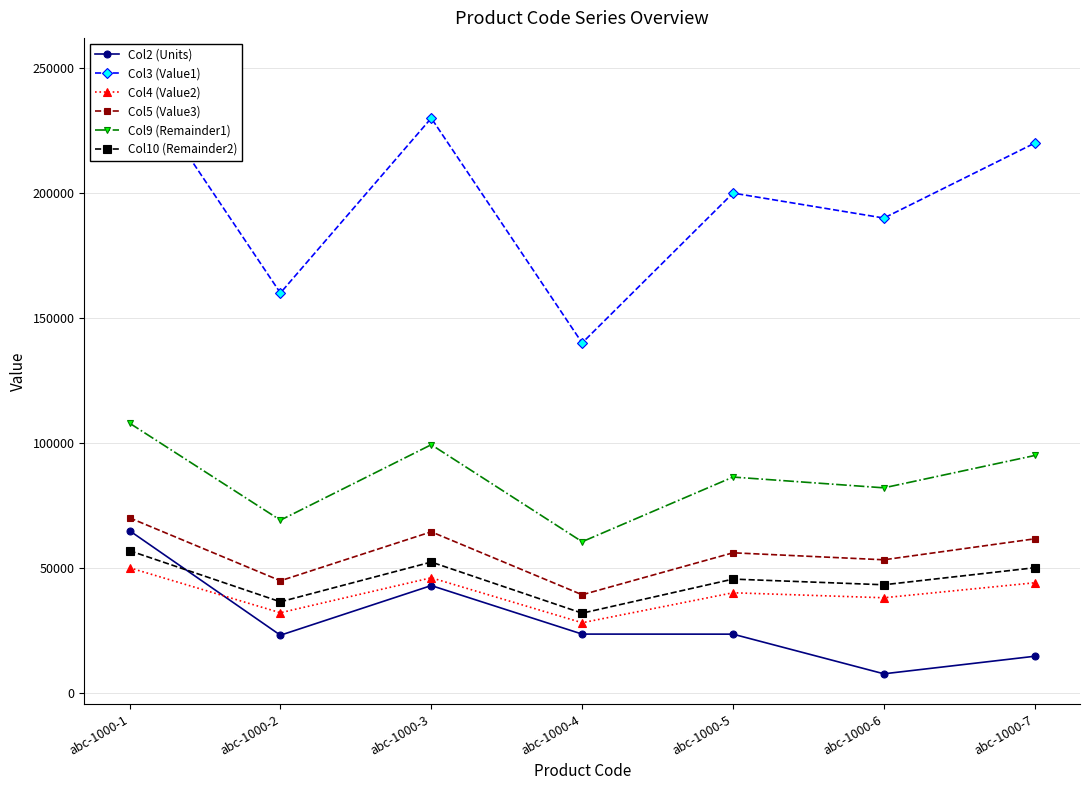

What is the value of the Col10 (Remainder2) point at the 5th from the left?

45472.0